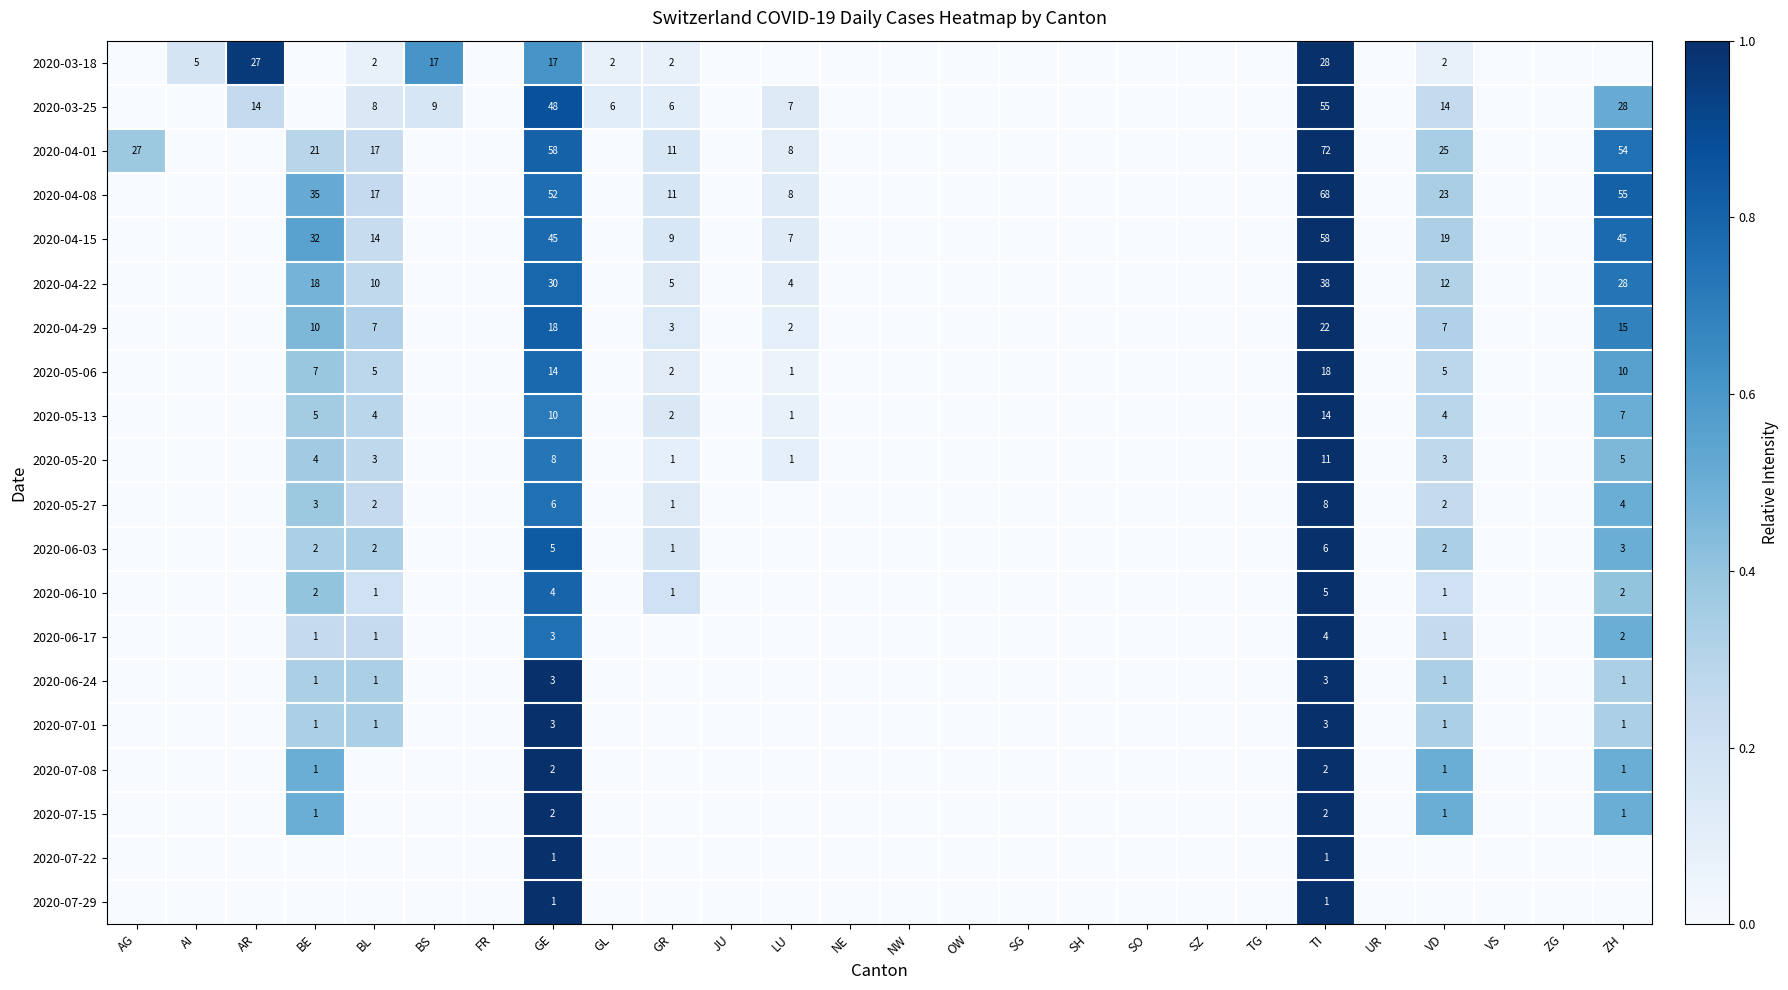

The 2020-04-29 series shows 7 at VD. True or false?

True